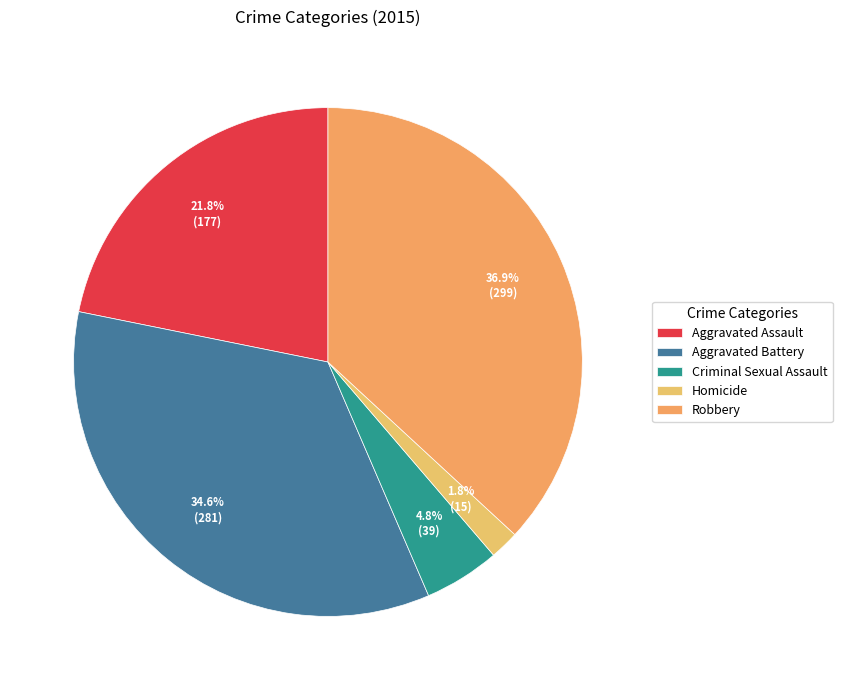

Combined, do Aggravated Battery and Criminal Sexual Assault account for over 50%?

No